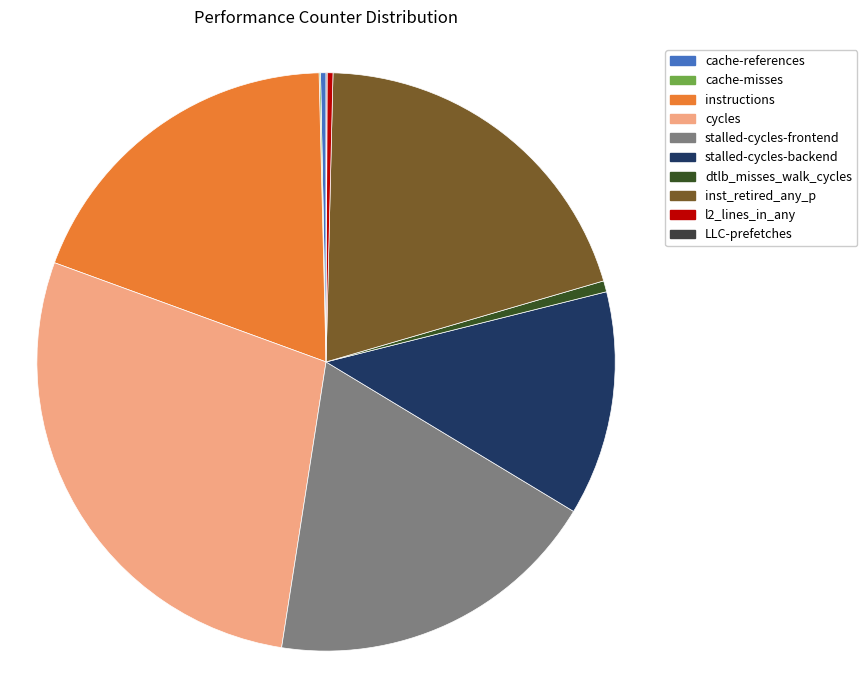

Is it true that cache-references is 11% of the pie?

False